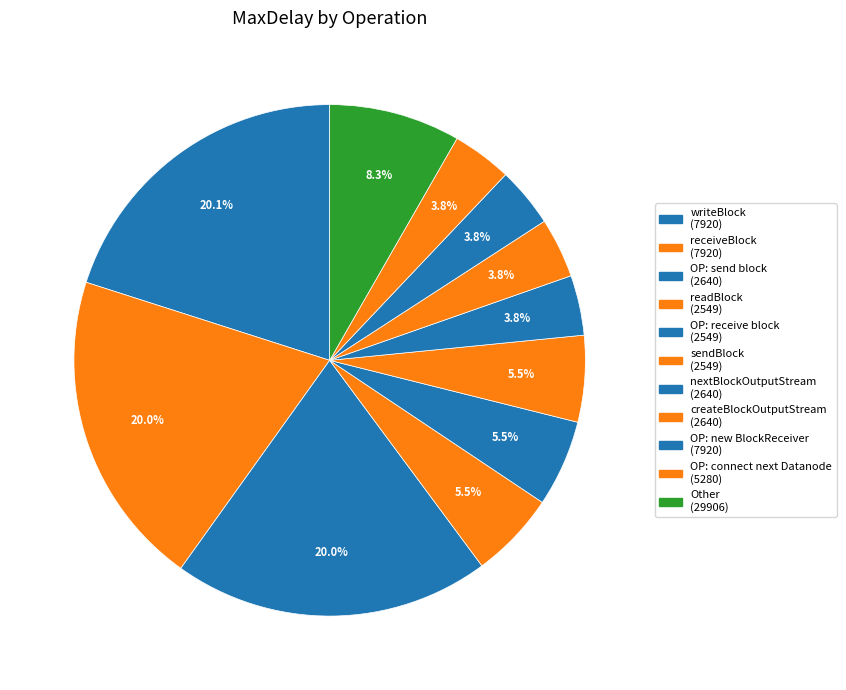

How many slices are in this pie chart?

11